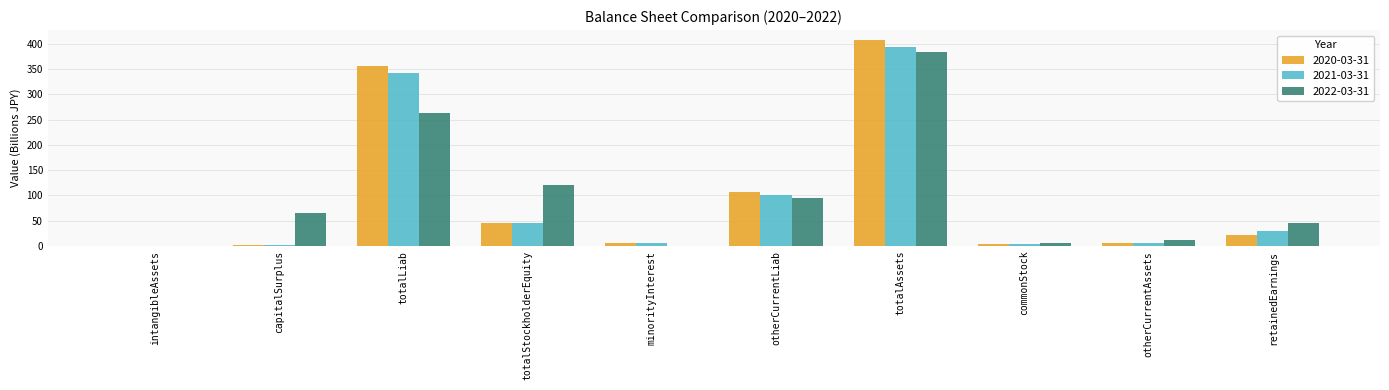

Is it true that 2020-03-31 equals 356.2 at totalLiab?

True